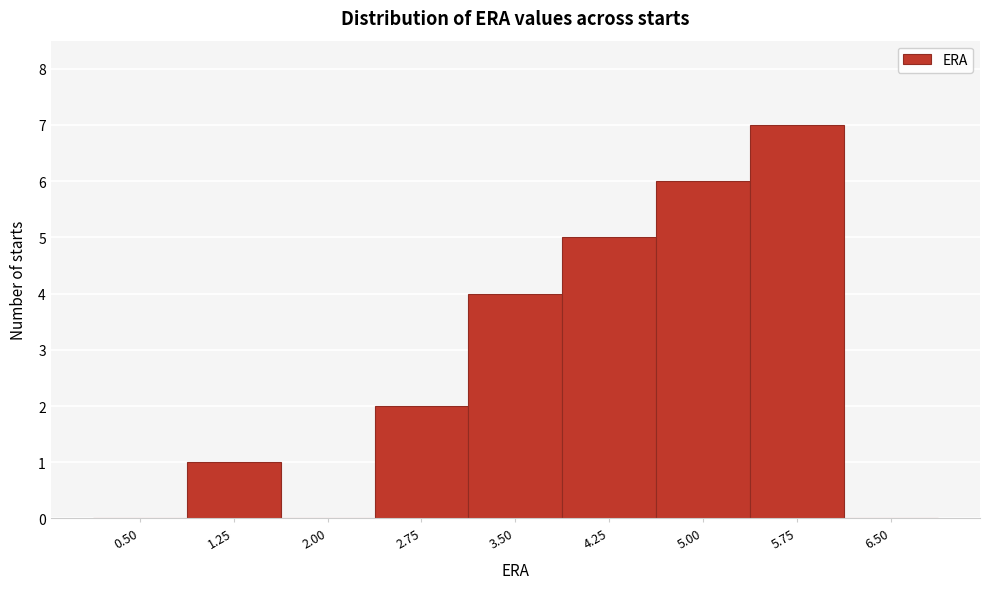

Reading left to right, what are all the values shown in this chart?

0.50=0	1.25=1	2.00=0	2.75=2	3.50=4	4.25=5	5.00=6	5.75=7	6.50=0